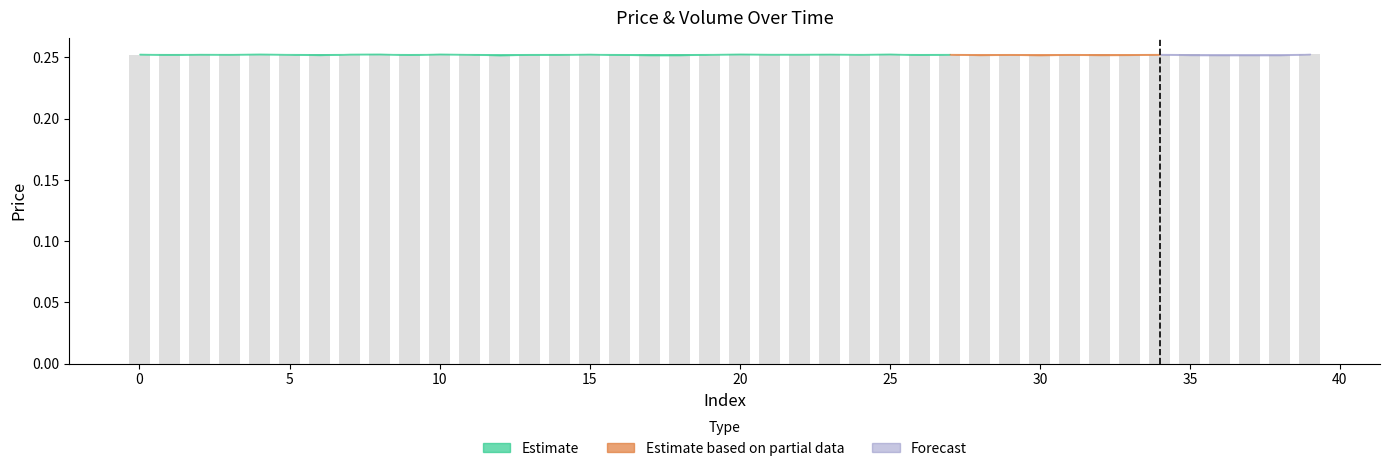

What is the sum of all values?

10.1